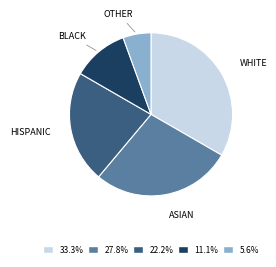

Is there any slice that represents more than half of the pie?

No